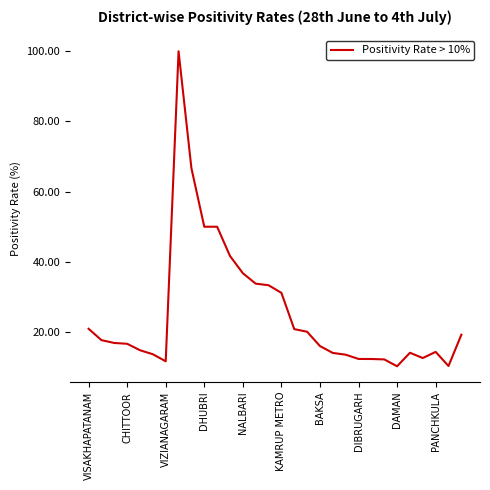

What is the minimum value shown in the chart?

10.2